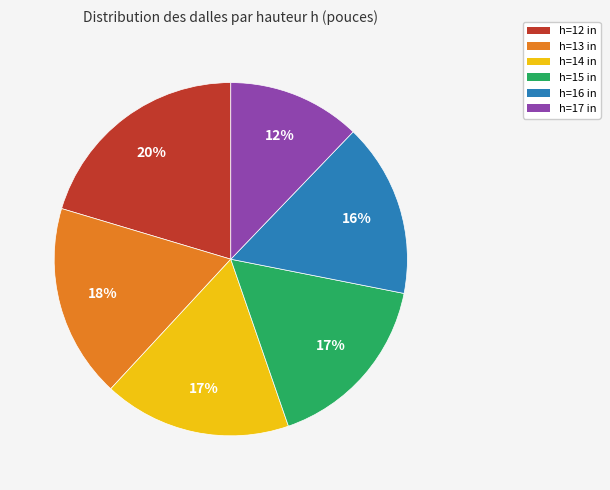

Do h=14 in and h=13 in together represent more than half of the pie?

No